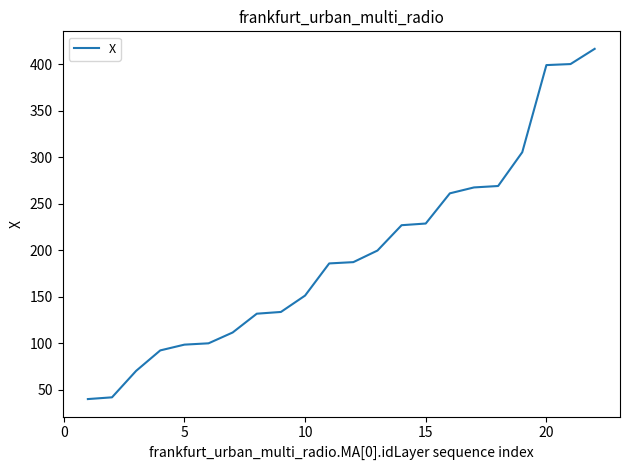

Does the chart have visible grid lines?

No